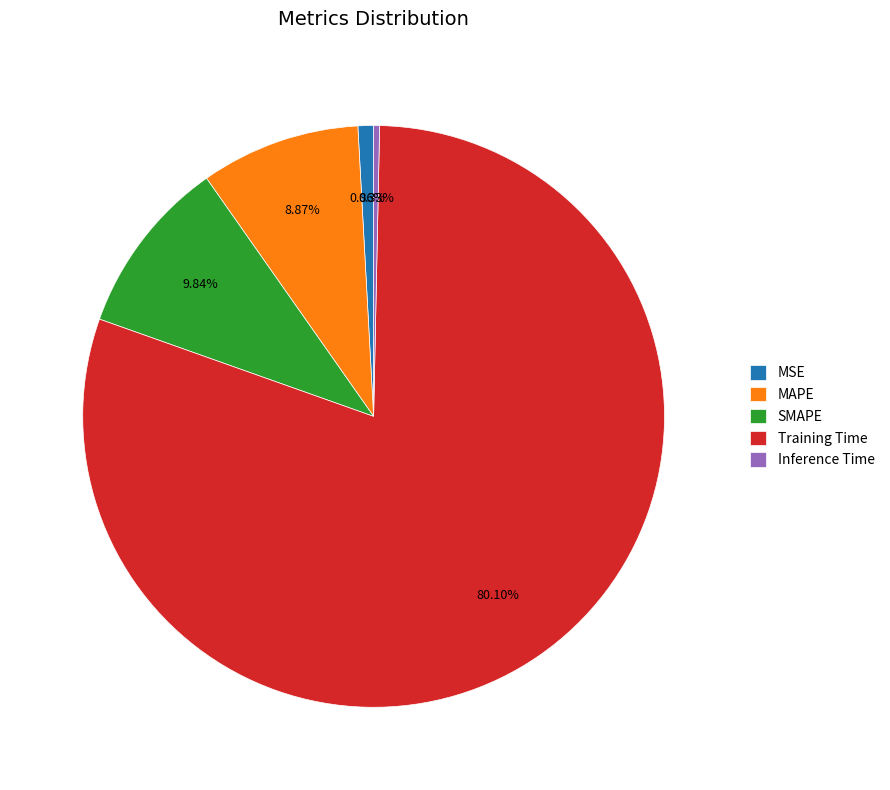

What is the total percentage of MAPE and Training Time?

89.0%